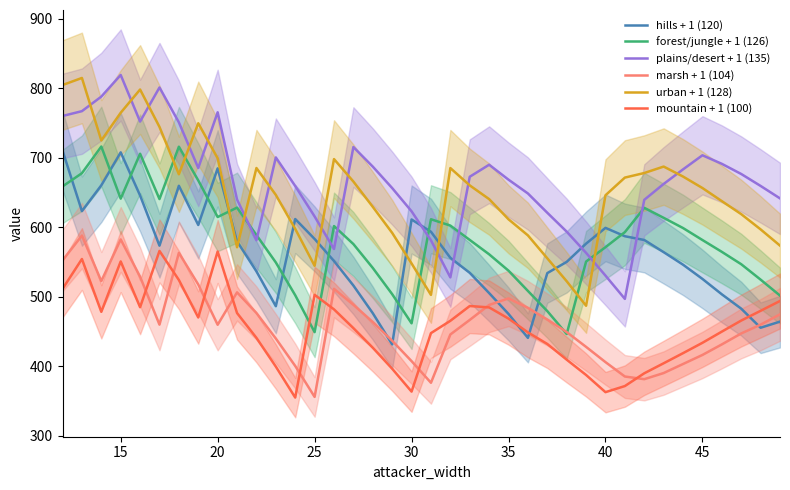

What is the minimum value for urban + 1 (128)?

487.1